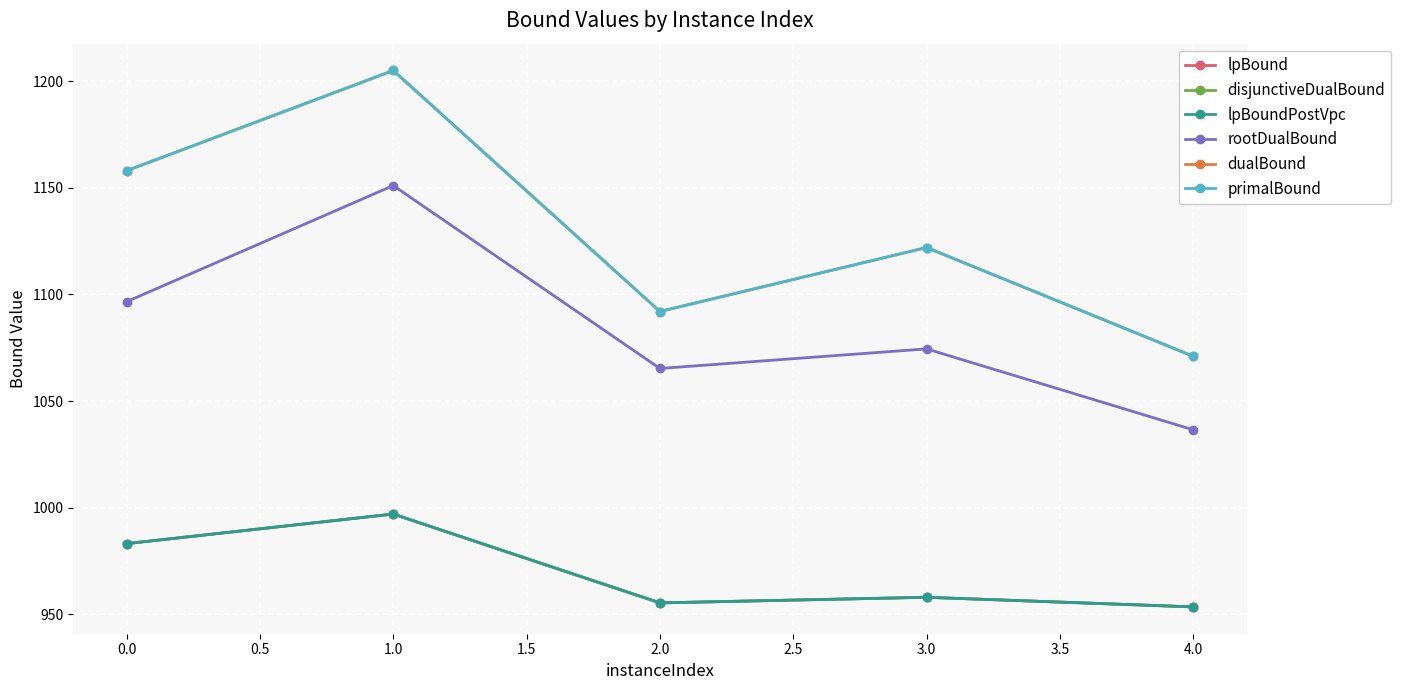

What is the difference between the second highest and second lowest values in the primalBound series?

66.0